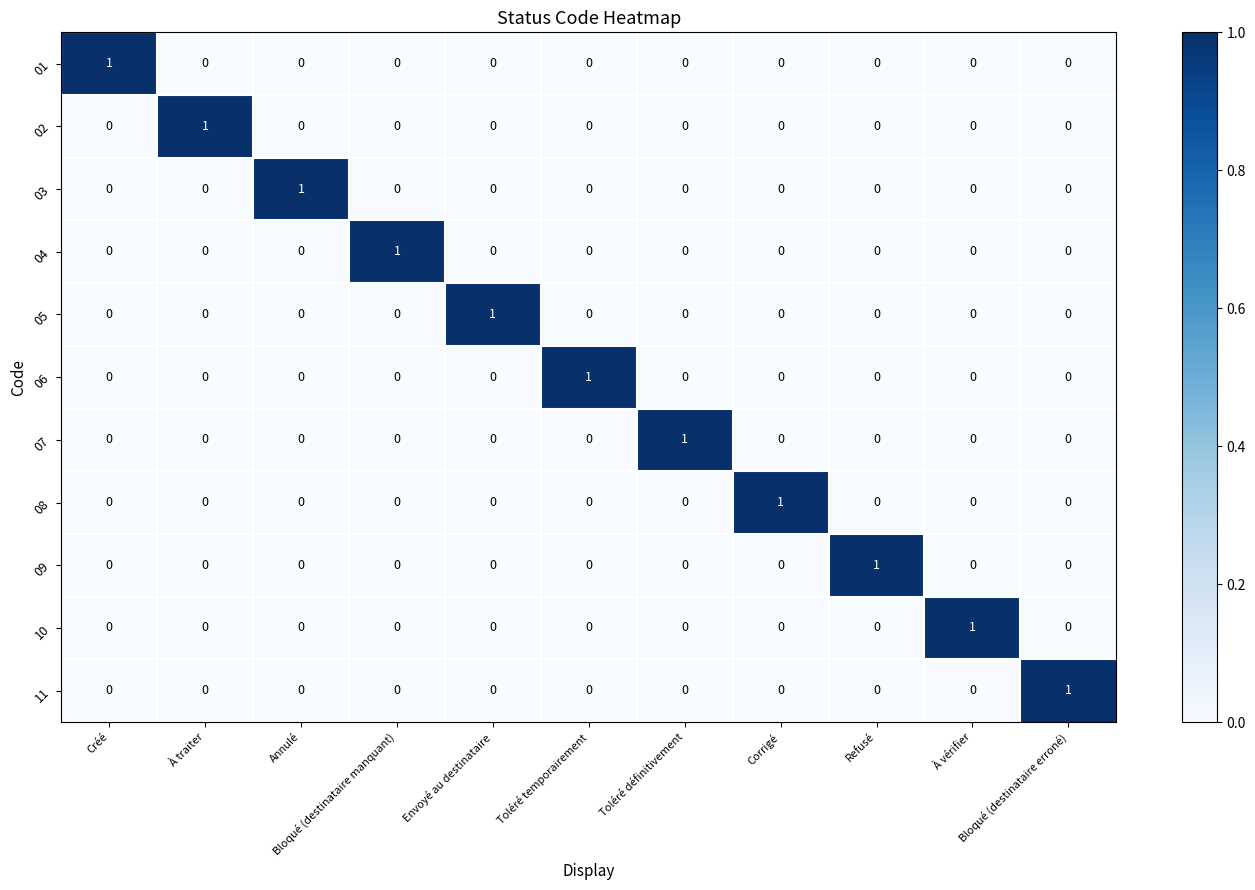

How many 05 values are between 0 and 1?

11